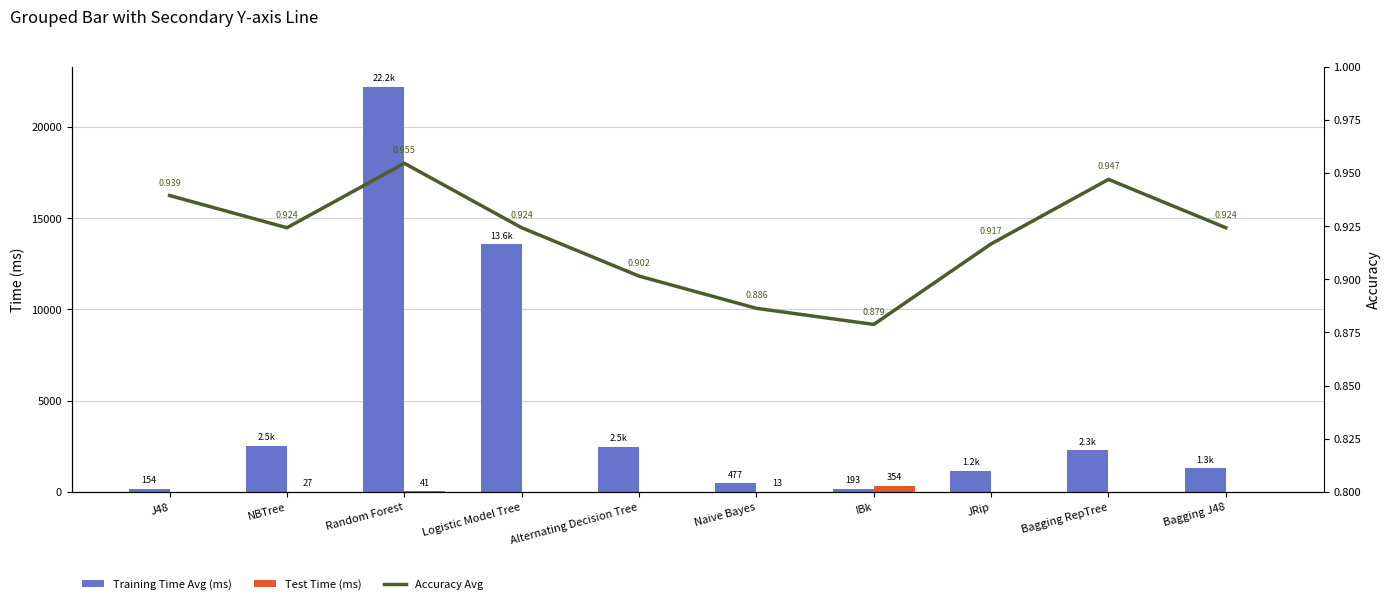

Which series has the largest total across all categories?

Training Time Avg (ms)